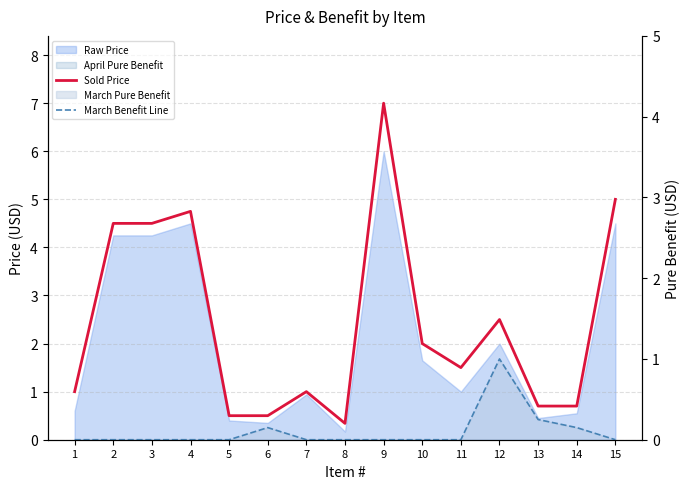

How many values in the March Benefit Line series exceed 0?

4